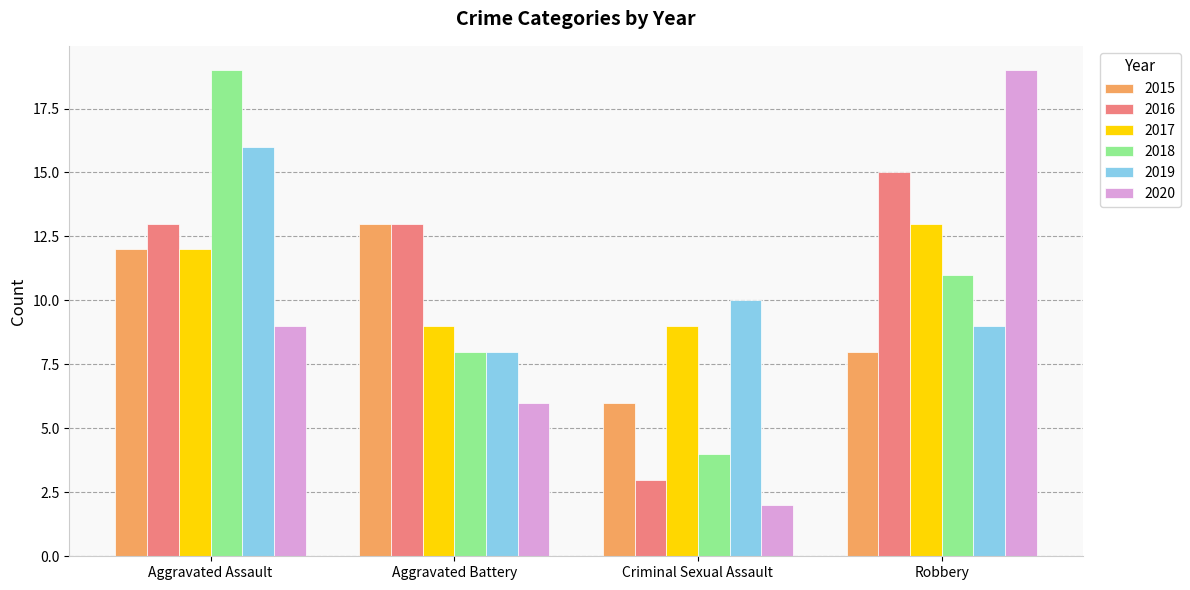

The value of 2015 at Criminal Sexual Assault is 6. True or false?

True